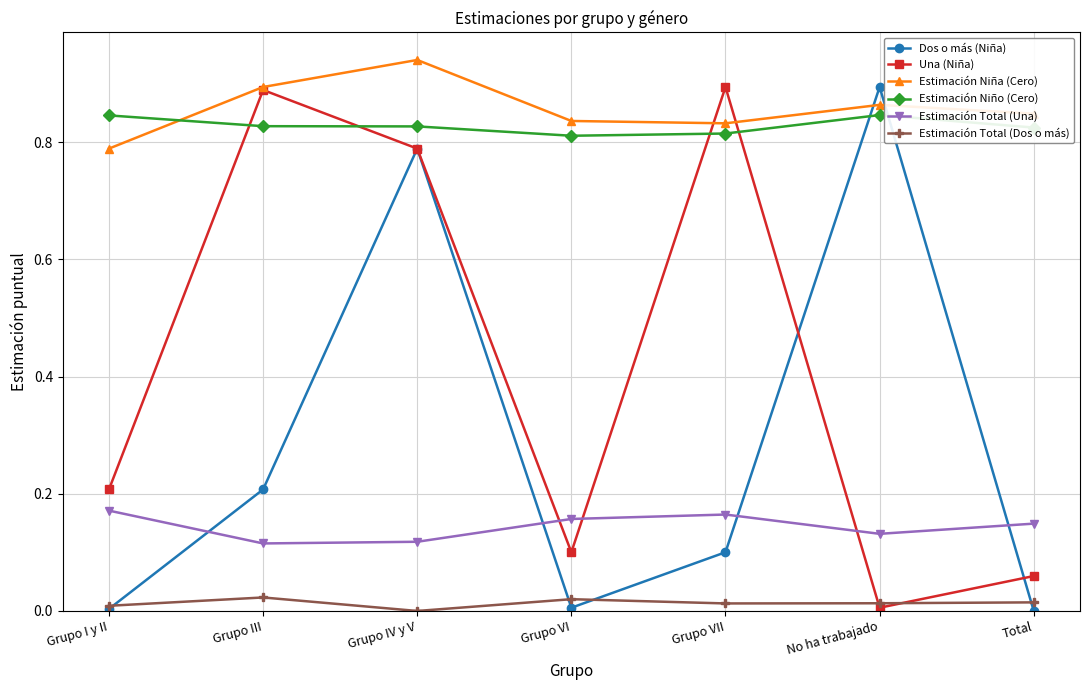

What is the label of the 7th point from the left?

Total